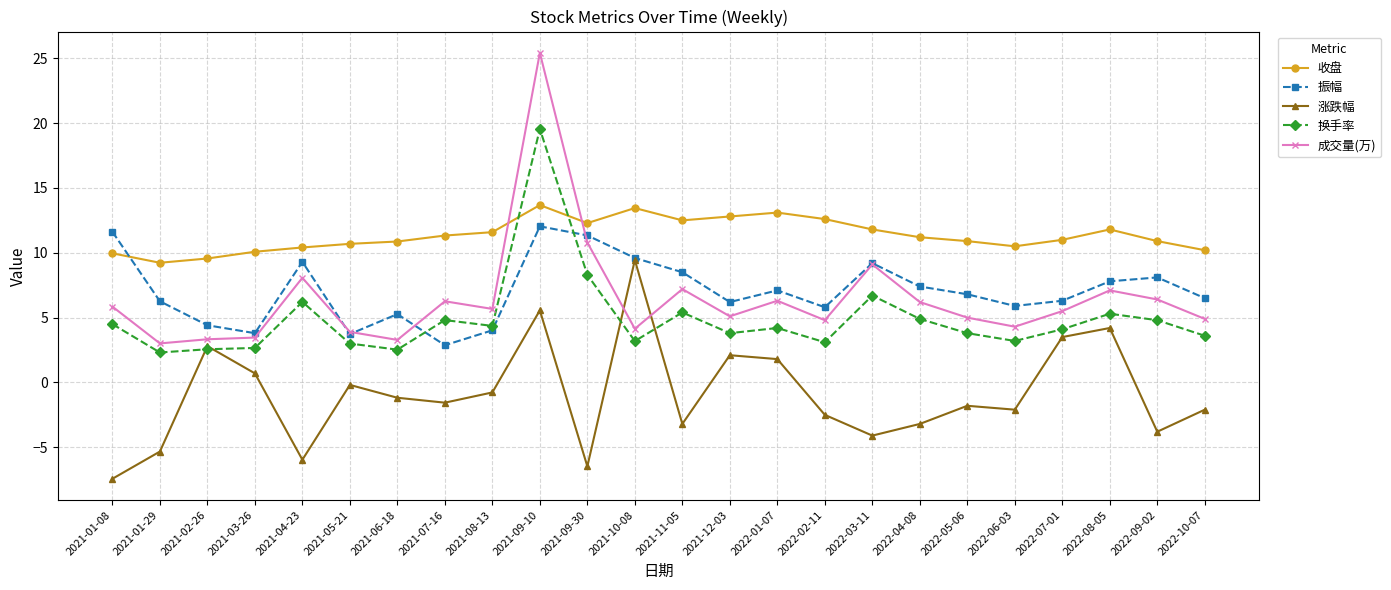

What position from the left is 2022-07-01?

21